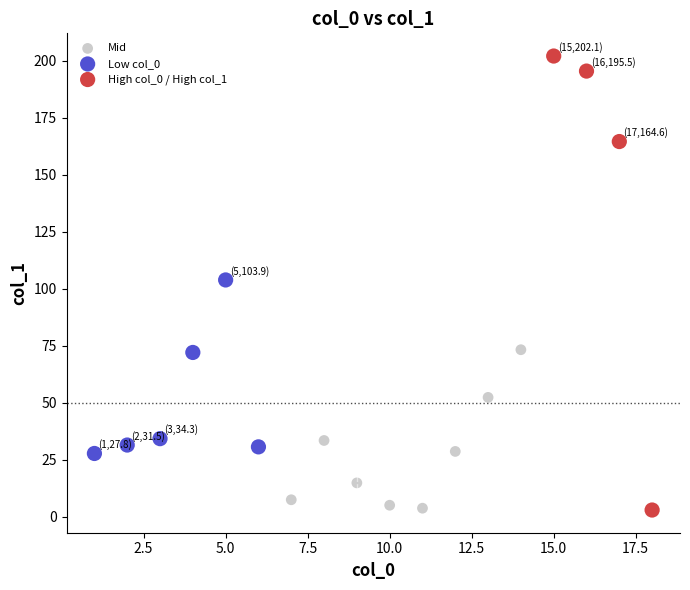

Which series contains the highest Y value?

High col_0 / High col_1